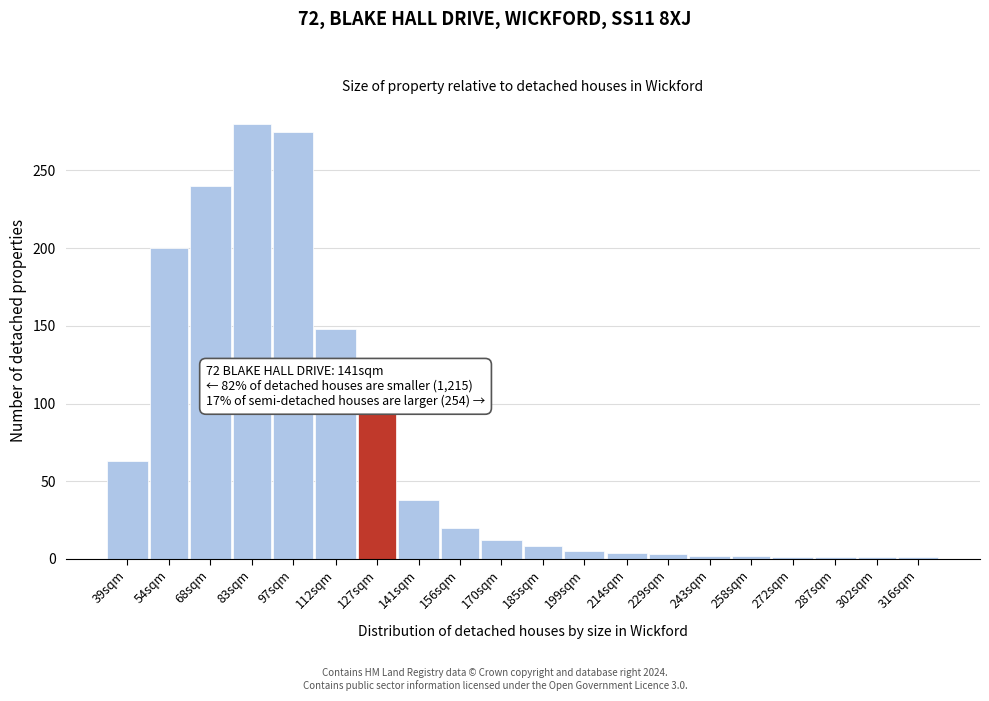

True or false: the data shows 326 at 54sqm.

False